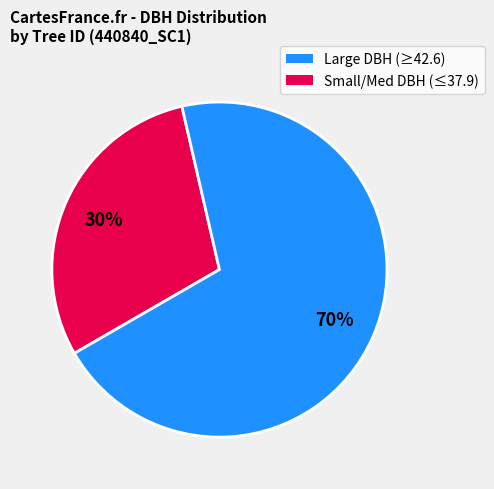

Is there a majority slice in this chart?

Yes